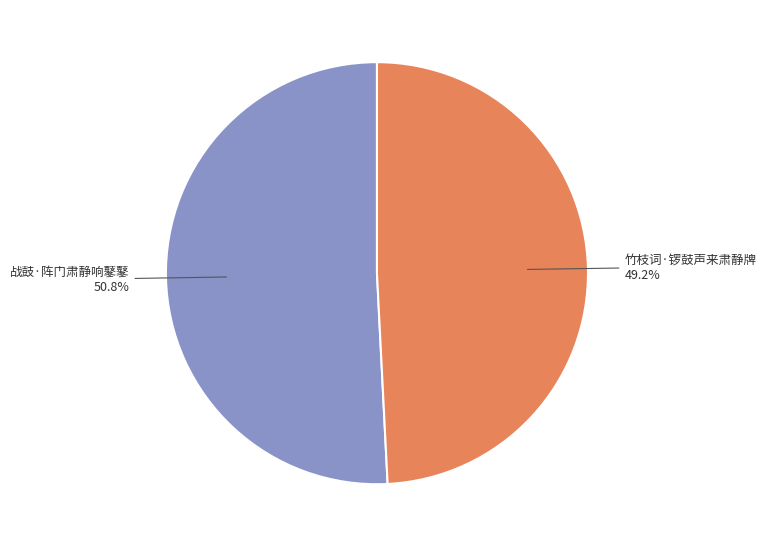

How many slices are in this pie chart?

2